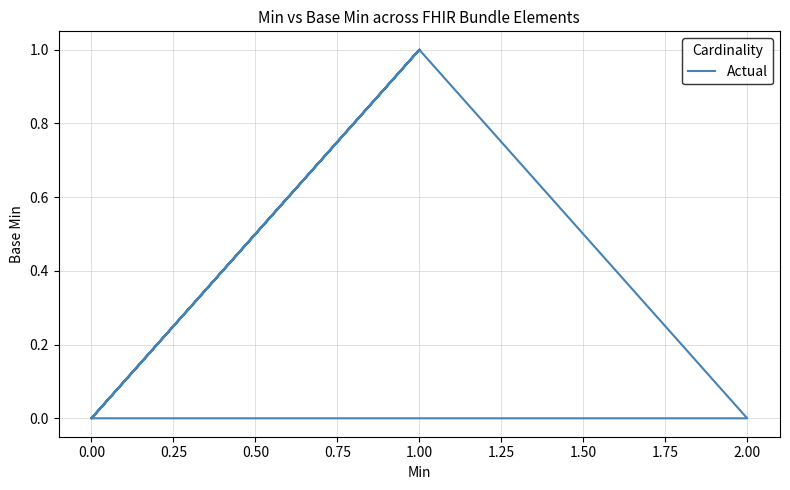

Is this an area chart (filled region under the line)?

No